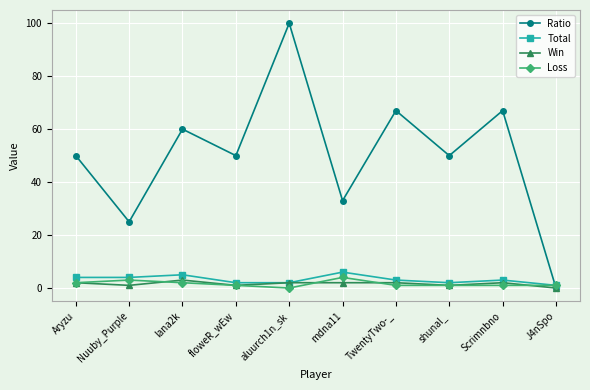

Is it true that Total equals 3 at TwentyTwo-_?

True